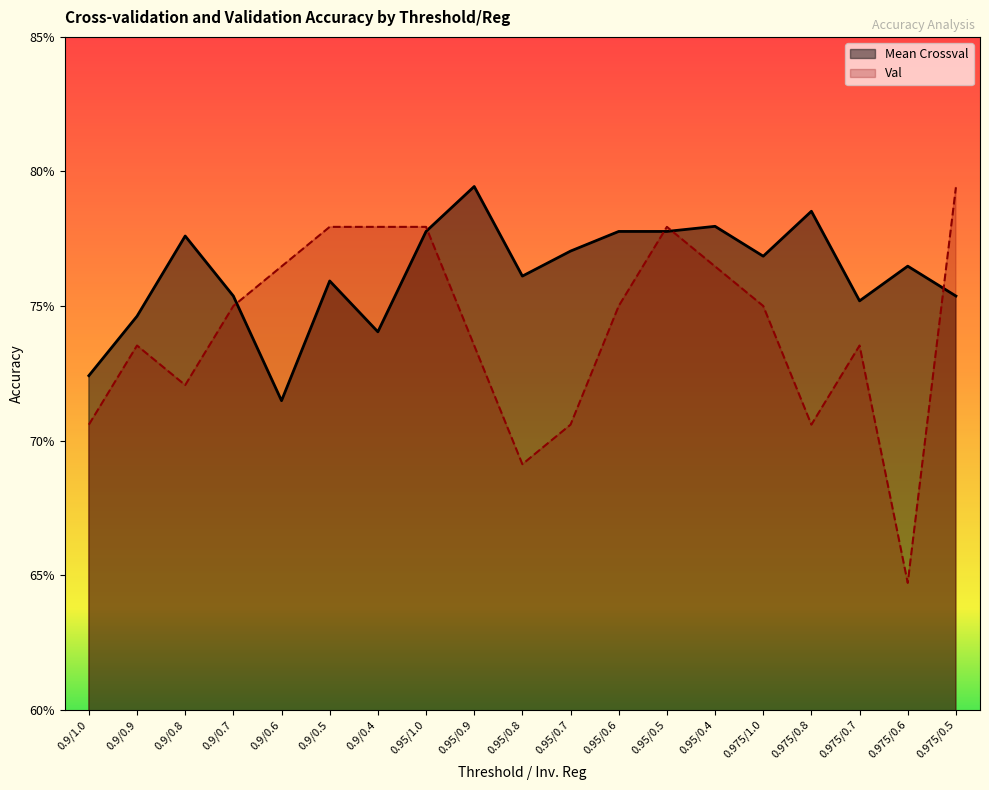

The value of Mean Crossval at 0.9/0.7 is 0.8. True or false?

True